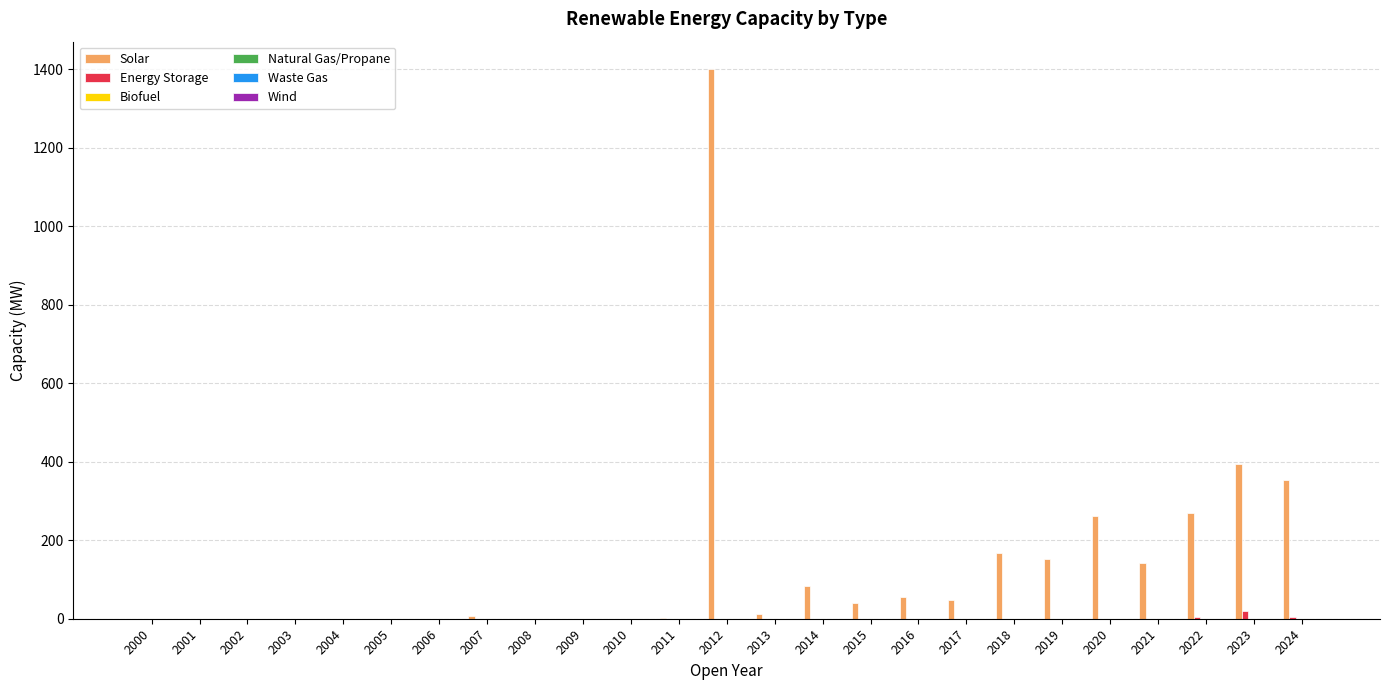

What is the maximum value shown in the chart?

1400.0